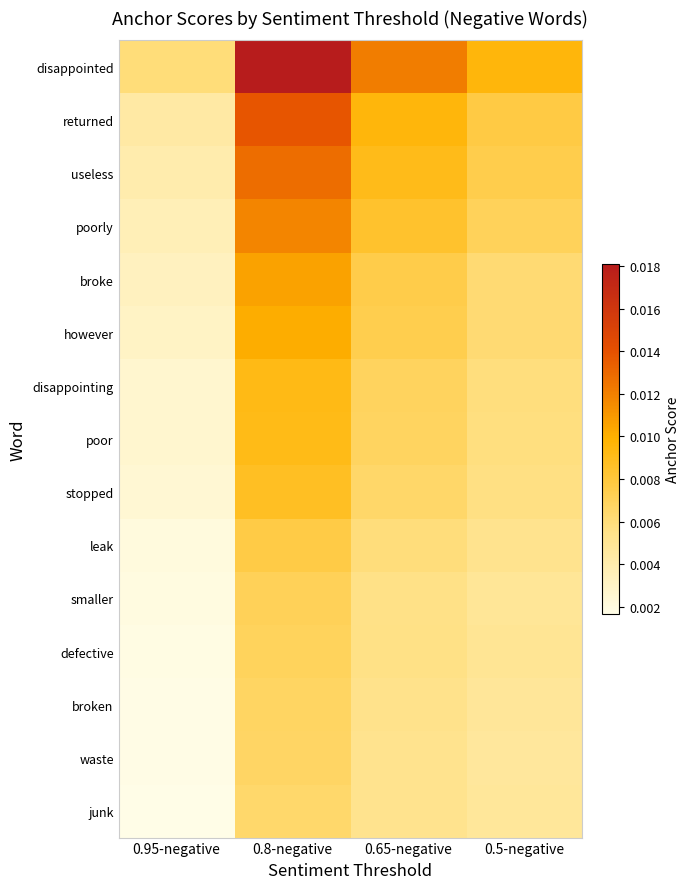

Which has a higher value, 0.95-negative or 0.8-negative?

0.8-negative